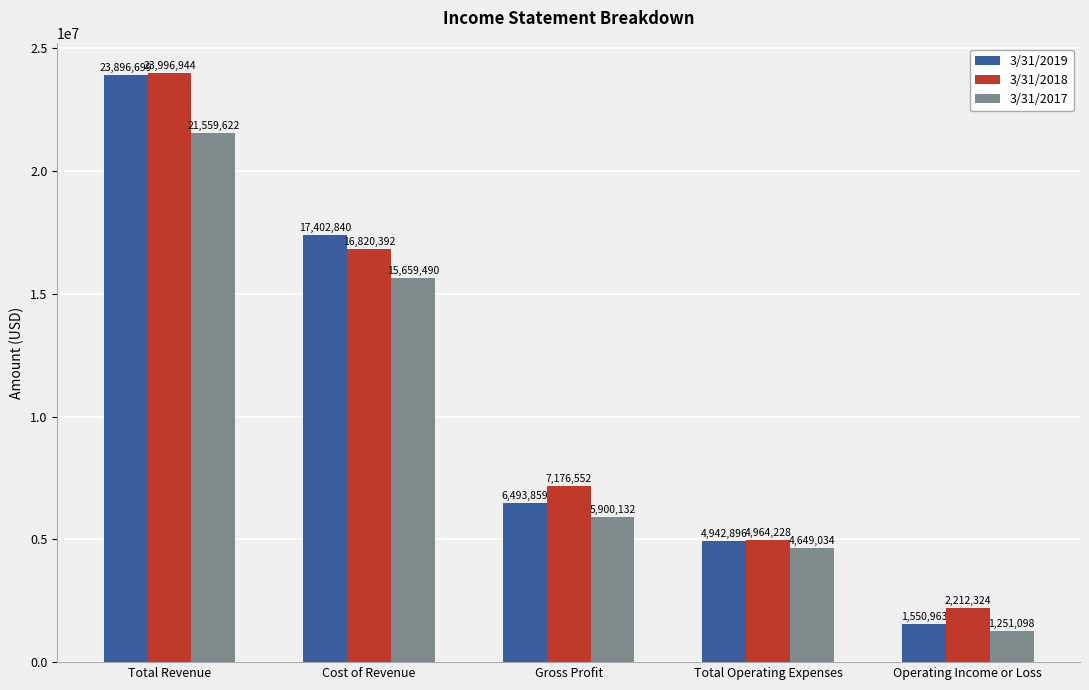

At which label is 3/31/2018 closest to 13104634?

Cost of Revenue